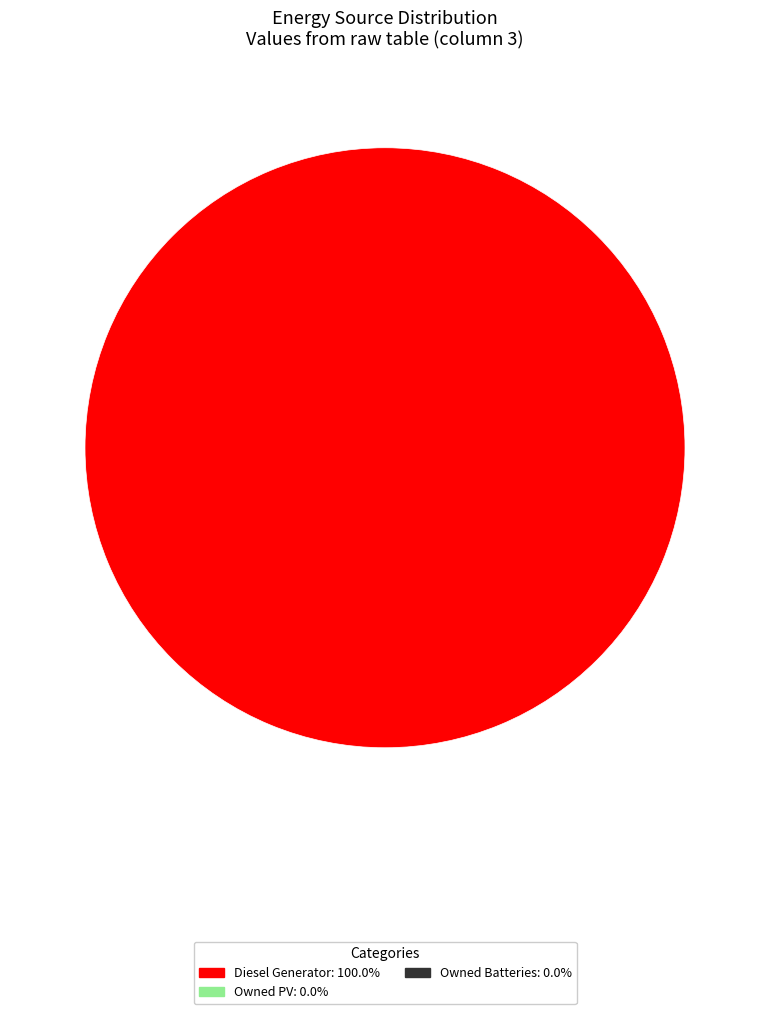

Is there a majority slice in this chart?

Yes